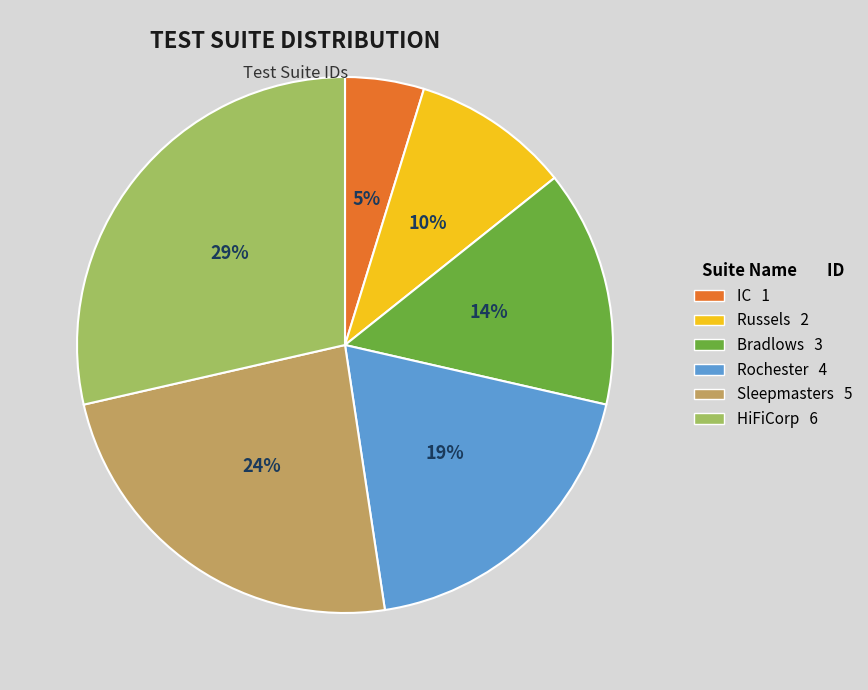

How many segments does this pie chart have?

6